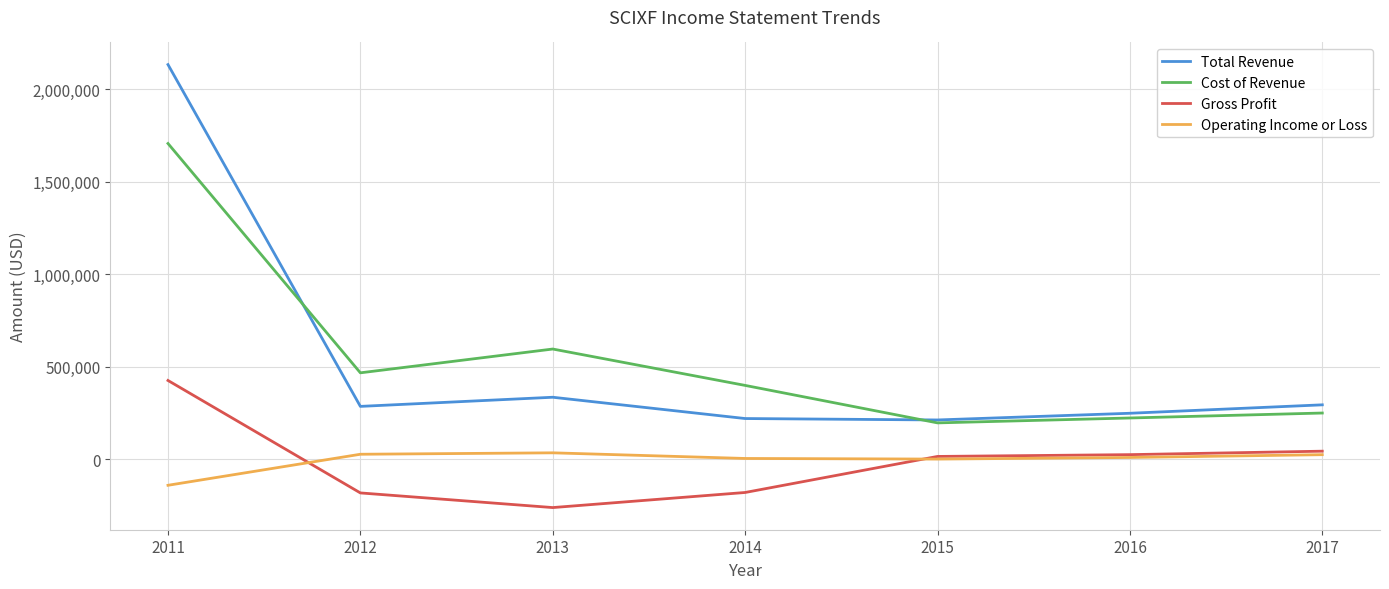

True or false: Total Revenue has more than 2 points higher than both neighbors.

False